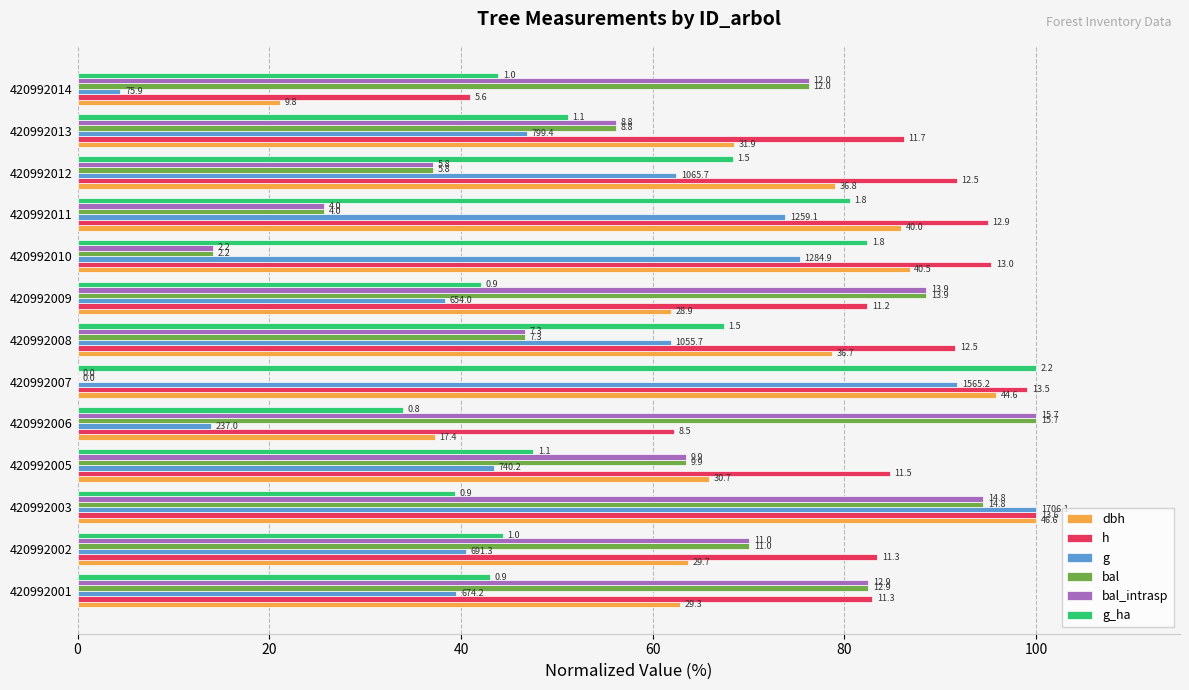

Reading left to right, list all the values displayed in this chart.

dbh: 62.9	63.7	100.0	65.9	37.3	95.8	78.7	61.9	86.8	85.9	79.0	68.4	21.1
h: 82.9	83.4	100.0	84.7	62.2	99.0	91.6	82.4	95.3	94.9	91.7	86.2	40.9
g: 39.5	40.5	100.0	43.4	13.9	91.7	61.9	38.3	75.3	73.8	62.5	46.9	4.5
bal: 82.5	70.0	94.5	63.4	100.0	0.0	46.7	88.5	14.1	25.7	37.0	56.2	76.3
bal_intrasp: 82.5	70.0	94.5	63.4	100.0	0.0	46.7	88.5	14.1	25.7	37.0	56.2	76.3
g_ha: 43.0	44.3	39.4	47.5	33.9	100.0	67.4	42.1	82.4	80.5	68.3	51.1	43.9